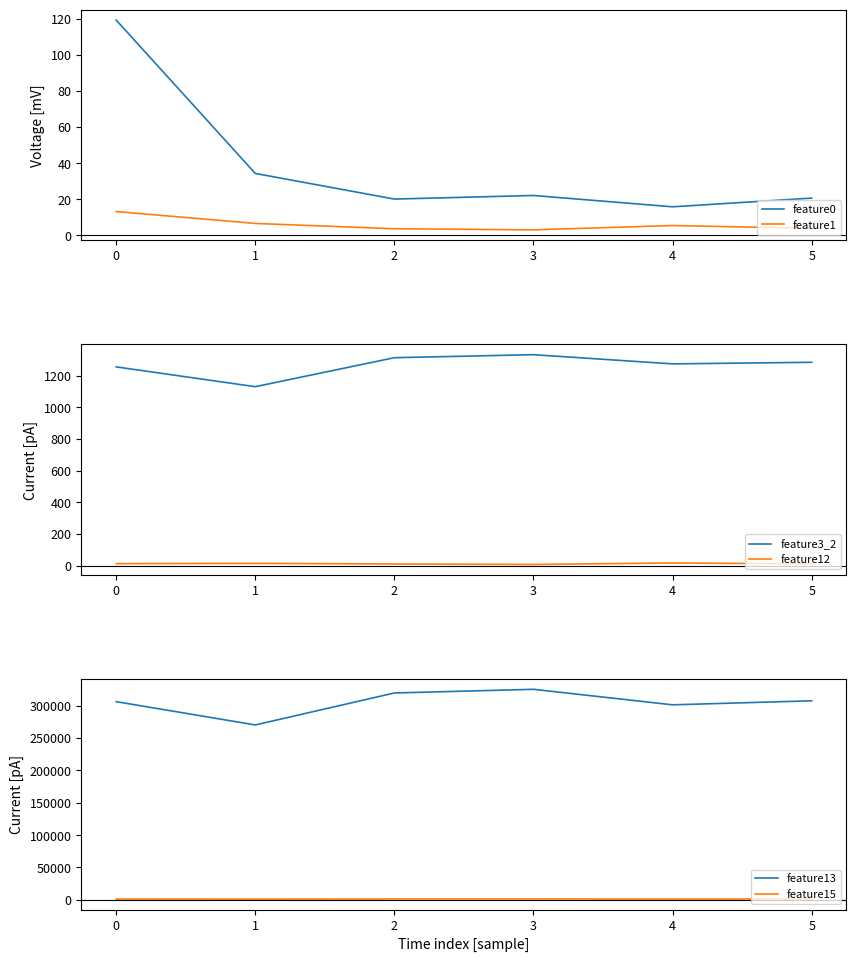

True or false: feature13 and feature1 cross at least once.

False